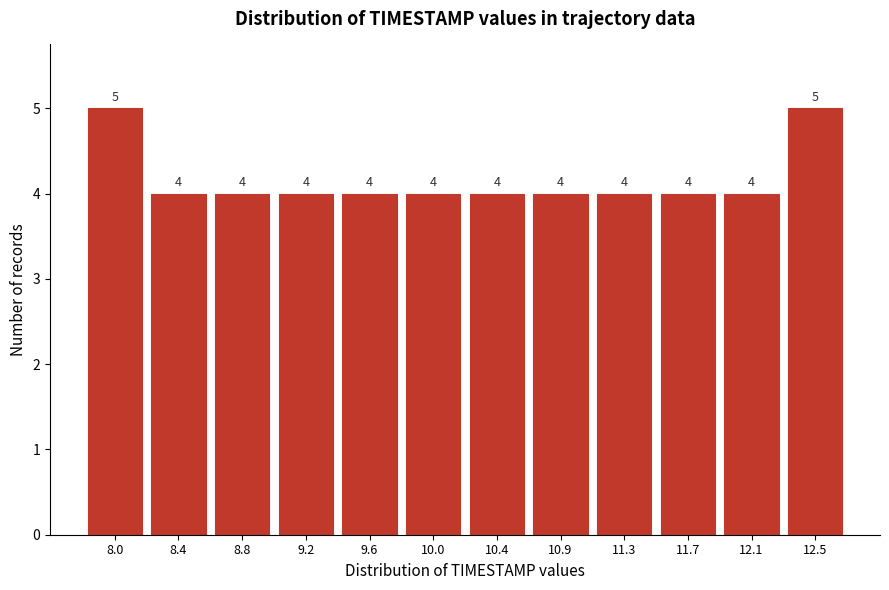

Reading right to left, list all the values displayed in this chart.

12.5=5	12.1=4	11.7=4	11.3=4	10.9=4	10.4=4	10.0=4	9.6=4	9.2=4	8.8=4	8.4=4	8.0=5